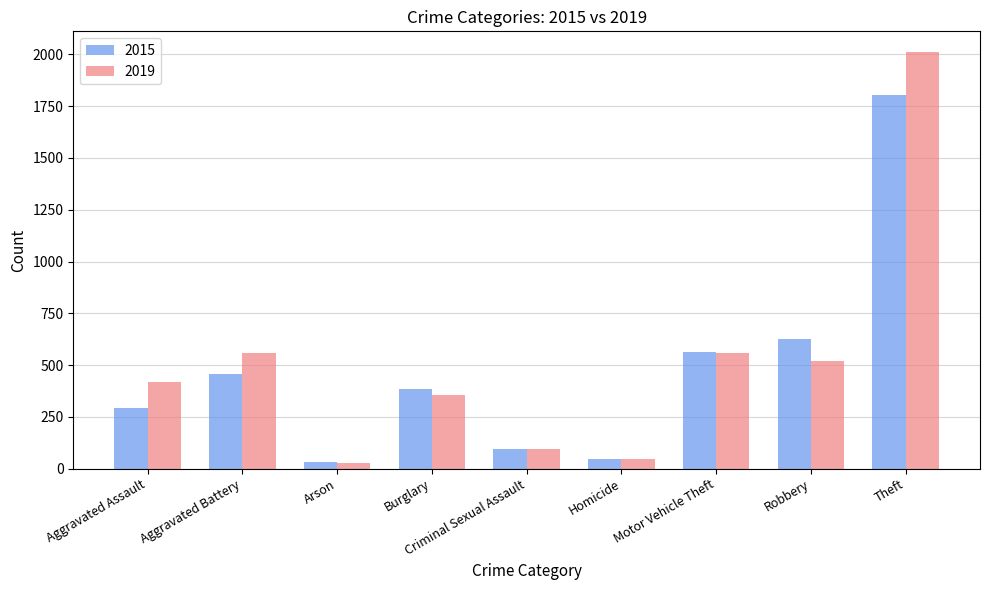

What is the sum of all 2015 values?

4306